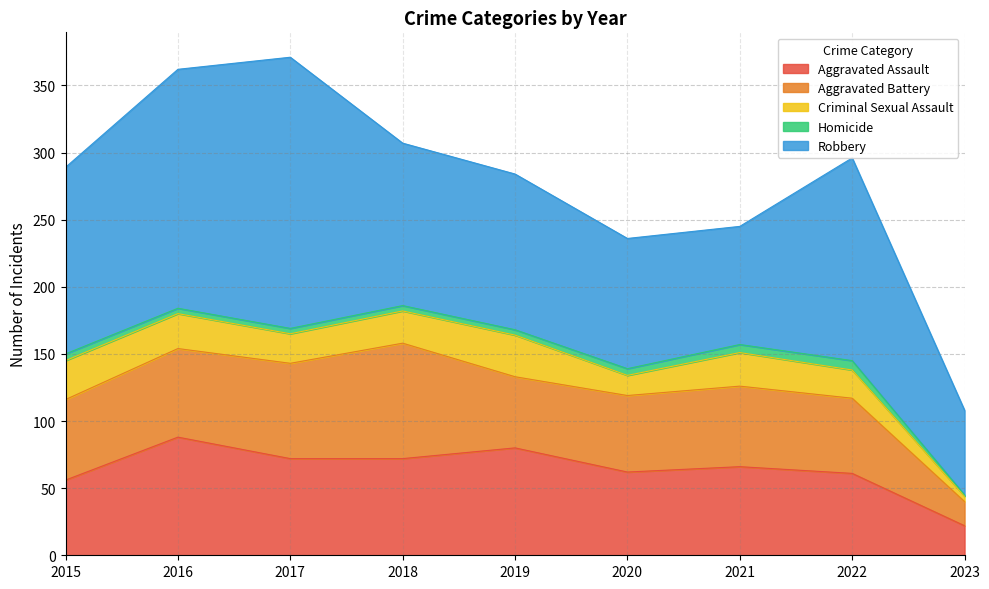

The Criminal Sexual Assault series shows 12 at 2017. True or false?

False